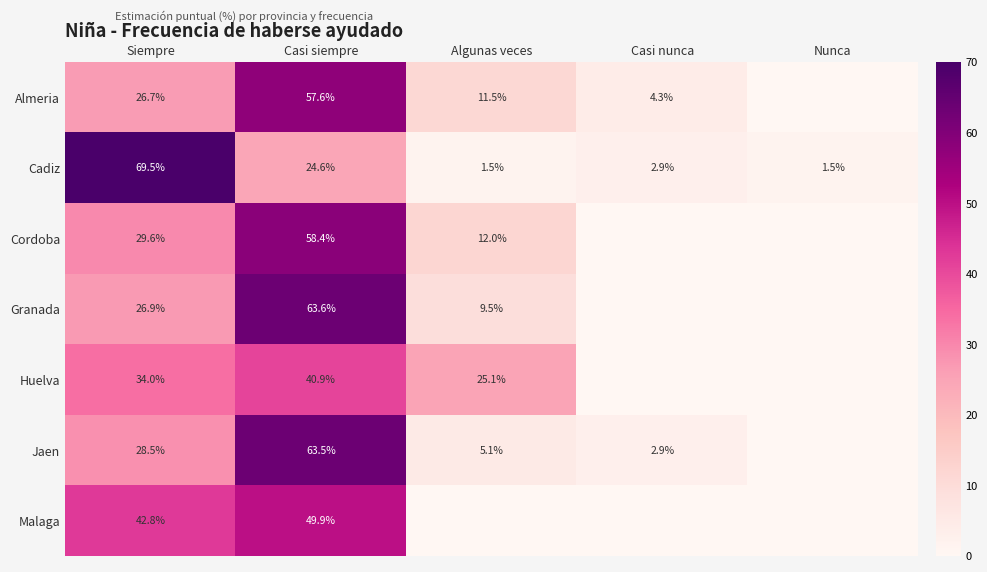

What is the spread (max minus min) of values at Casi siempre?

39.0